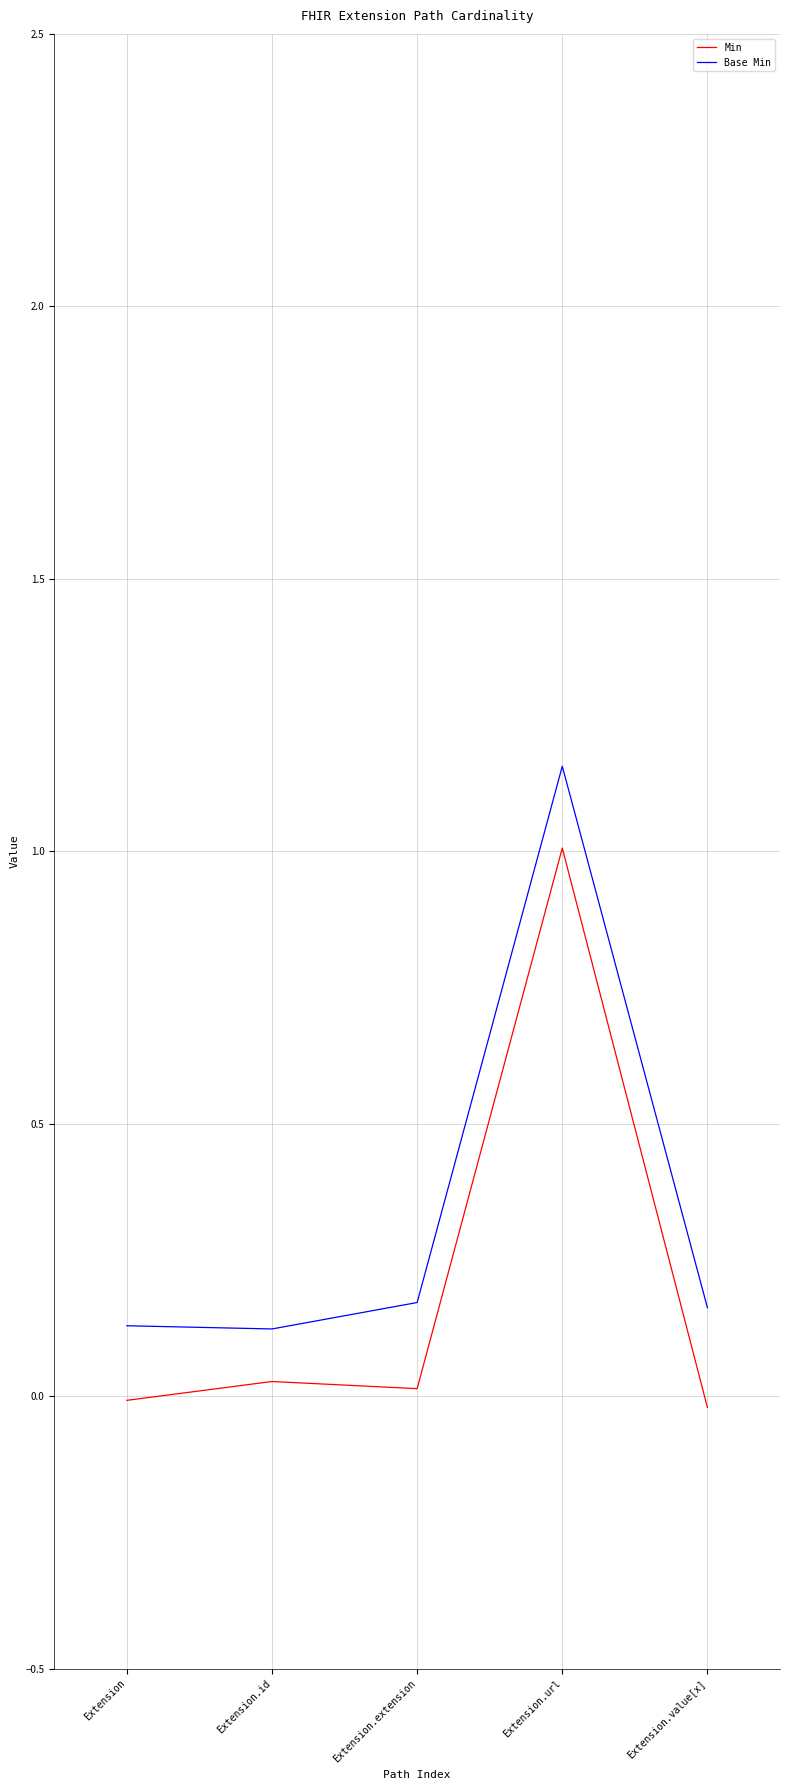

How many series are shown in this chart?

2